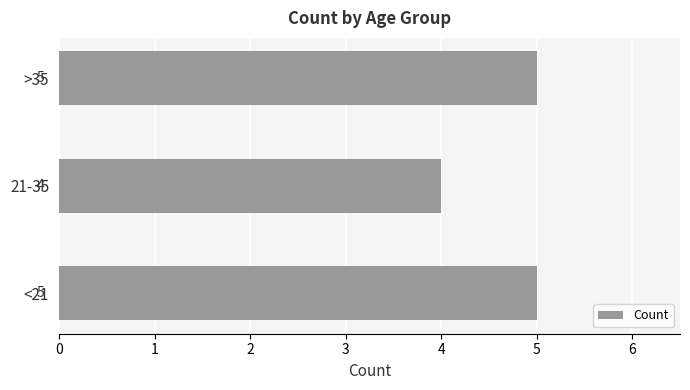

How many categories are shown in the chart?

3